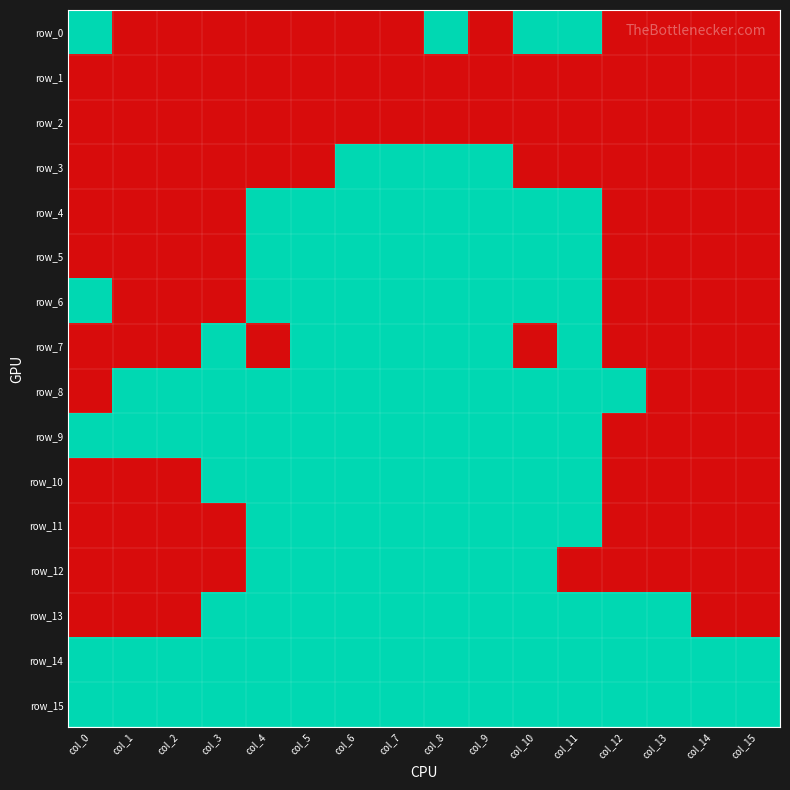

Reading right to left, what are all the values shown in this chart?

row_0: col_15=0	col_14=0	col_13=0	col_12=0	col_11=1	col_10=1	col_9=0	col_8=1	col_7=0	col_6=0	col_5=0	col_4=0	col_3=0	col_2=0	col_1=0	col_0=1
row_1: col_15=0	col_14=0	col_13=0	col_12=0	col_11=0	col_10=0	col_9=0	col_8=0	col_7=0	col_6=0	col_5=0	col_4=0	col_3=0	col_2=0	col_1=0	col_0=0
row_2: col_15=0	col_14=0	col_13=0	col_12=0	col_11=0	col_10=0	col_9=0	col_8=0	col_7=0	col_6=0	col_5=0	col_4=0	col_3=0	col_2=0	col_1=0	col_0=0
row_3: col_15=0	col_14=0	col_13=0	col_12=0	col_11=0	col_10=0	col_9=1	col_8=1	col_7=1	col_6=1	col_5=0	col_4=0	col_3=0	col_2=0	col_1=0	col_0=0
row_4: col_15=0	col_14=0	col_13=0	col_12=0	col_11=1	col_10=1	col_9=1	col_8=1	col_7=1	col_6=1	col_5=1	col_4=1	col_3=0	col_2=0	col_1=0	col_0=0
row_5: col_15=0	col_14=0	col_13=0	col_12=0	col_11=1	col_10=1	col_9=1	col_8=1	col_7=1	col_6=1	col_5=1	col_4=1	col_3=0	col_2=0	col_1=0	col_0=0
row_6: col_15=0	col_14=0	col_13=0	col_12=0	col_11=1	col_10=1	col_9=1	col_8=1	col_7=1	col_6=1	col_5=1	col_4=1	col_3=0	col_2=0	col_1=0	col_0=1
row_7: col_15=0	col_14=0	col_13=0	col_12=0	col_11=1	col_10=0	col_9=1	col_8=1	col_7=1	col_6=1	col_5=1	col_4=0	col_3=1	col_2=0	col_1=0	col_0=0
row_8: col_15=0	col_14=0	col_13=0	col_12=1	col_11=1	col_10=1	col_9=1	col_8=1	col_7=1	col_6=1	col_5=1	col_4=1	col_3=1	col_2=1	col_1=1	col_0=0
row_9: col_15=0	col_14=0	col_13=0	col_12=0	col_11=1	col_10=1	col_9=1	col_8=1	col_7=1	col_6=1	col_5=1	col_4=1	col_3=1	col_2=1	col_1=1	col_0=1
row_10: col_15=0	col_14=0	col_13=0	col_12=0	col_11=1	col_10=1	col_9=1	col_8=1	col_7=1	col_6=1	col_5=1	col_4=1	col_3=1	col_2=0	col_1=0	col_0=0
row_11: col_15=0	col_14=0	col_13=0	col_12=0	col_11=1	col_10=1	col_9=1	col_8=1	col_7=1	col_6=1	col_5=1	col_4=1	col_3=0	col_2=0	col_1=0	col_0=0
row_12: col_15=0	col_14=0	col_13=0	col_12=0	col_11=0	col_10=1	col_9=1	col_8=1	col_7=1	col_6=1	col_5=1	col_4=1	col_3=0	col_2=0	col_1=0	col_0=0
row_13: col_15=0	col_14=0	col_13=1	col_12=1	col_11=1	col_10=1	col_9=1	col_8=1	col_7=1	col_6=1	col_5=1	col_4=1	col_3=1	col_2=0	col_1=0	col_0=0
row_14: col_15=1	col_14=1	col_13=1	col_12=1	col_11=1	col_10=1	col_9=1	col_8=1	col_7=1	col_6=1	col_5=1	col_4=1	col_3=1	col_2=1	col_1=1	col_0=1
row_15: col_15=1	col_14=1	col_13=1	col_12=1	col_11=1	col_10=1	col_9=1	col_8=1	col_7=1	col_6=1	col_5=1	col_4=1	col_3=1	col_2=1	col_1=1	col_0=1